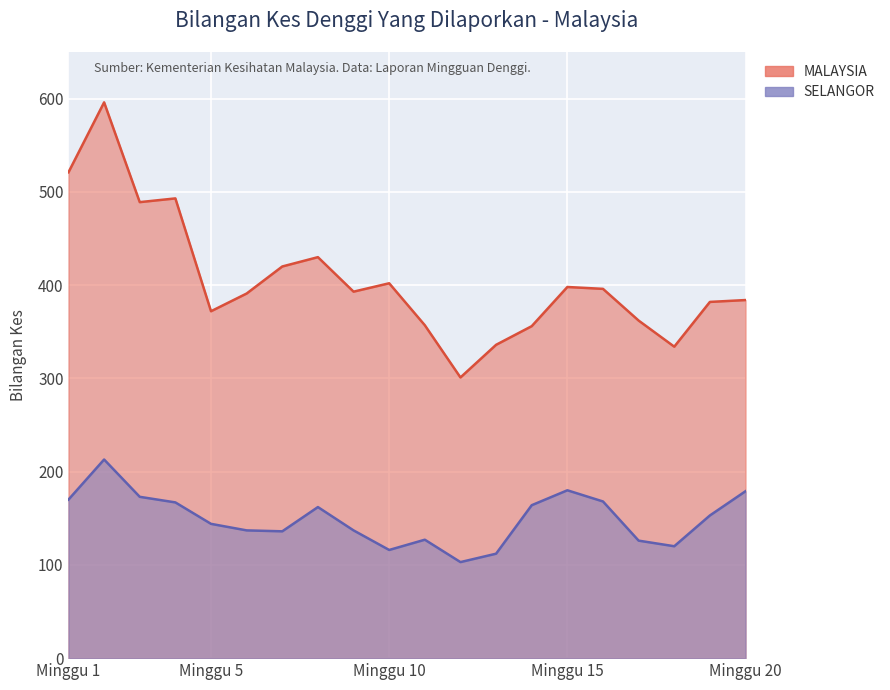

What is the difference between the maximum and minimum values in the SELANGOR series?

110